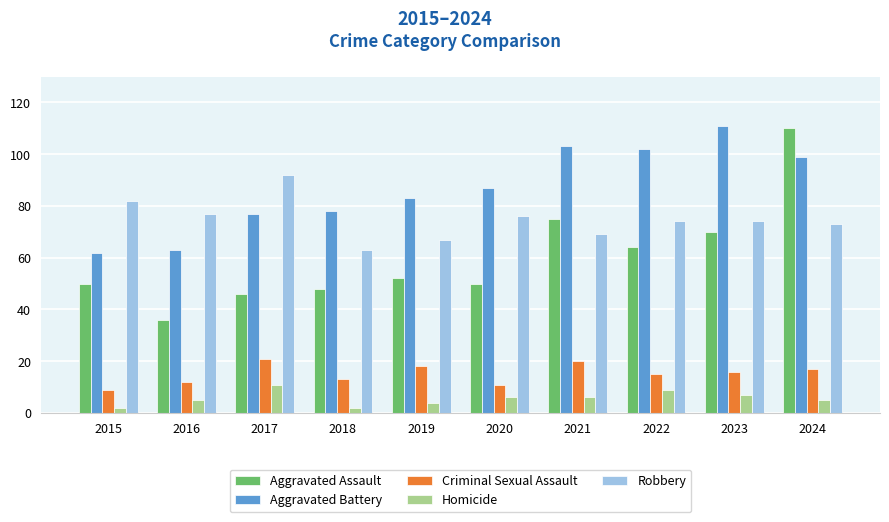

Reading left to right, transcribe all the data shown in this chart.

Aggravated Assault: 2015=50	2016=36	2017=46	2018=48	2019=52	2020=50	2021=75	2022=64	2023=70	2024=110
Aggravated Battery: 2015=62	2016=63	2017=77	2018=78	2019=83	2020=87	2021=103	2022=102	2023=111	2024=99
Criminal Sexual Assault: 2015=9	2016=12	2017=21	2018=13	2019=18	2020=11	2021=20	2022=15	2023=16	2024=17
Homicide: 2015=2	2016=5	2017=11	2018=2	2019=4	2020=6	2021=6	2022=9	2023=7	2024=5
Robbery: 2015=82	2016=77	2017=92	2018=63	2019=67	2020=76	2021=69	2022=74	2023=74	2024=73